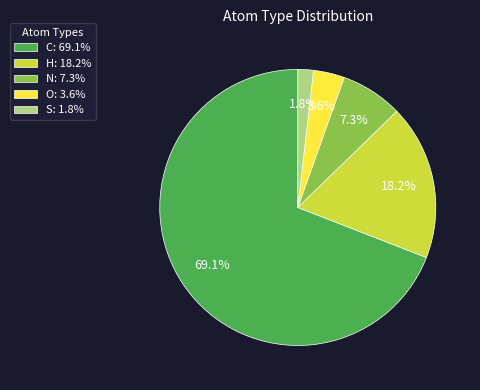

Rank the categories by value from lowest to highest.

S, O, N, H, C